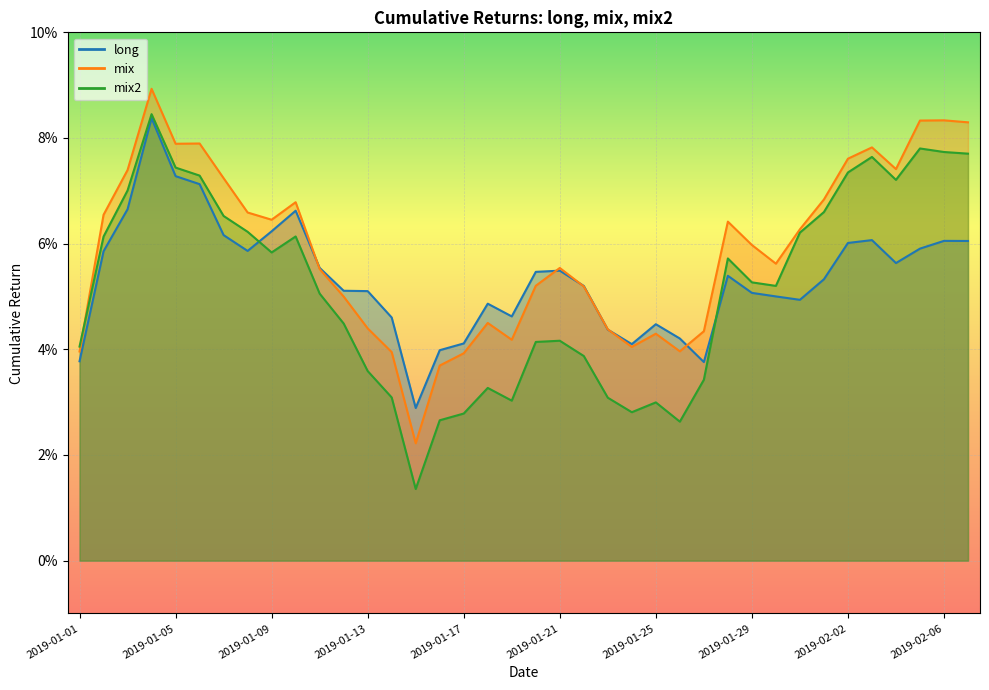

What are all the series names shown in the legend?

long, mix, mix2